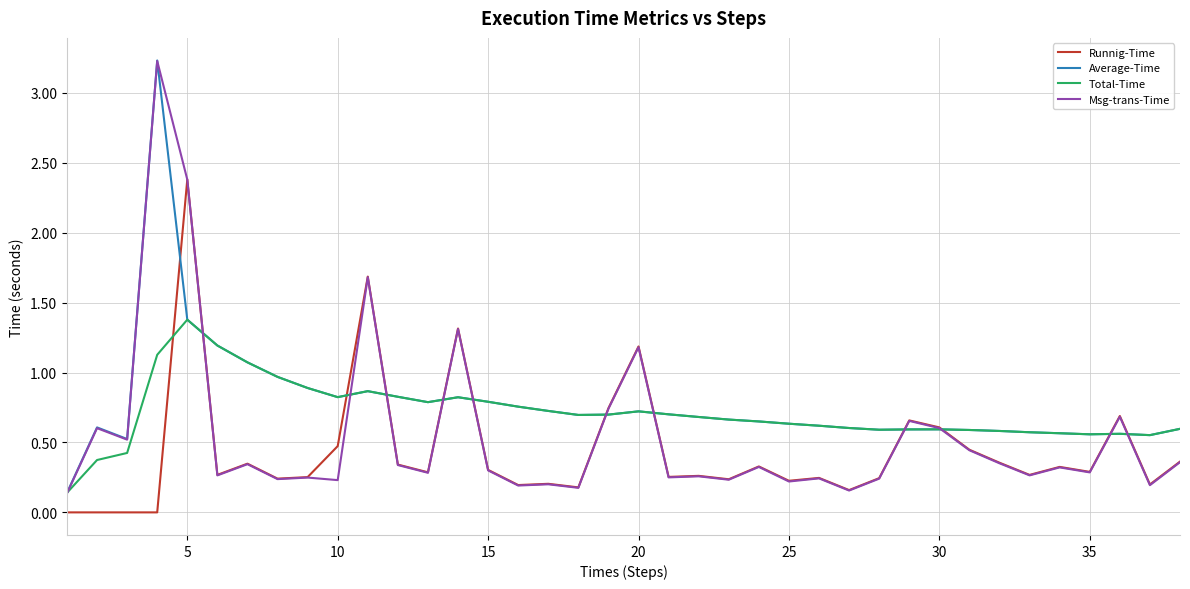

In Msg-trans-Time, how many points are higher than both neighbors (excluding endpoints)?

14